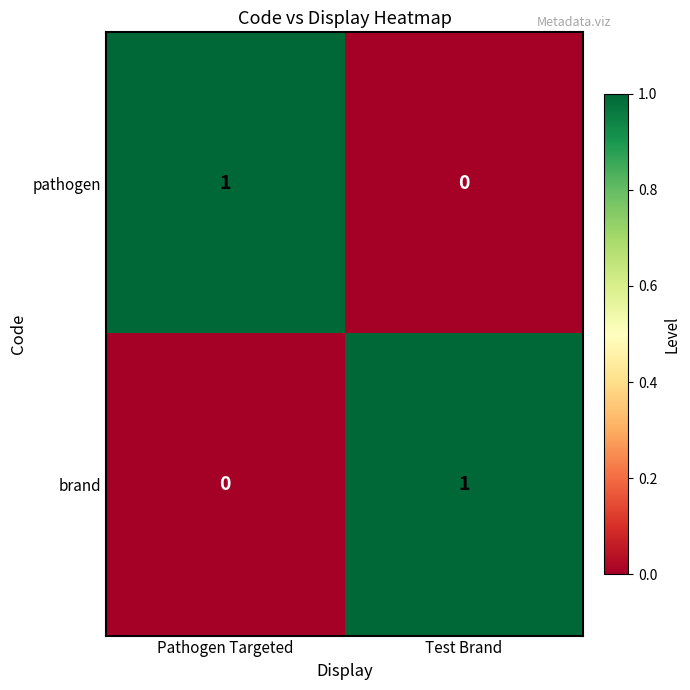

Which category has the lowest value in the pathogen series?

Test Brand